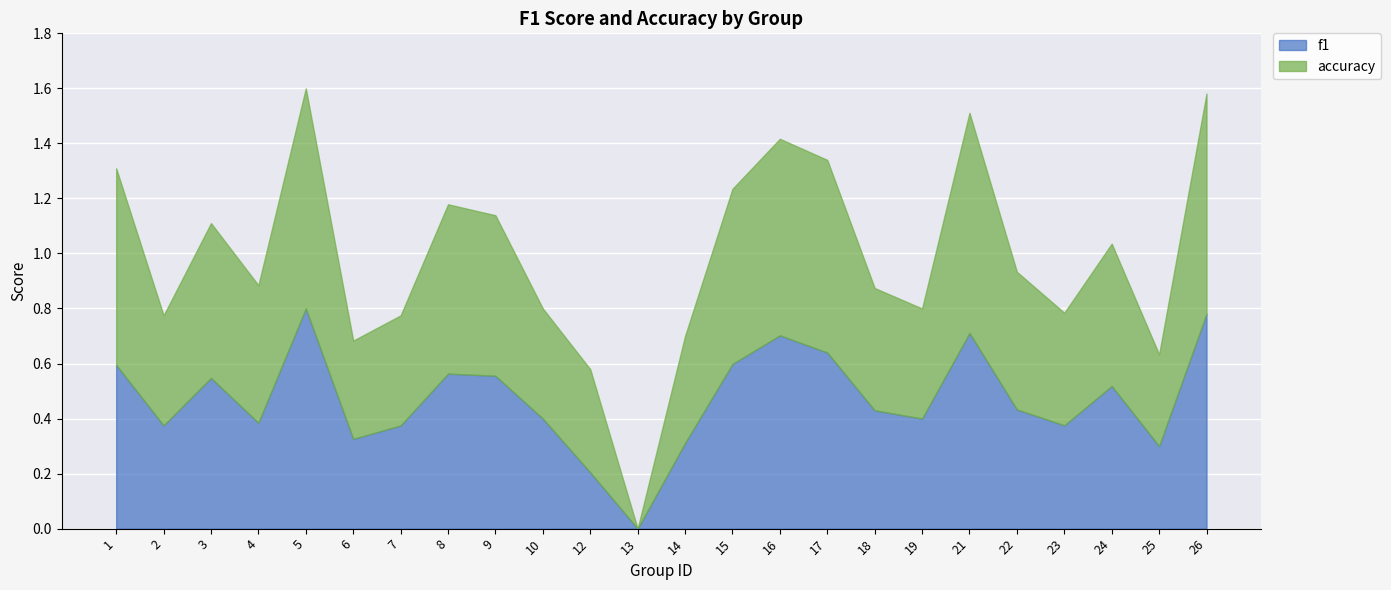

Which category has the highest value across all series?

5